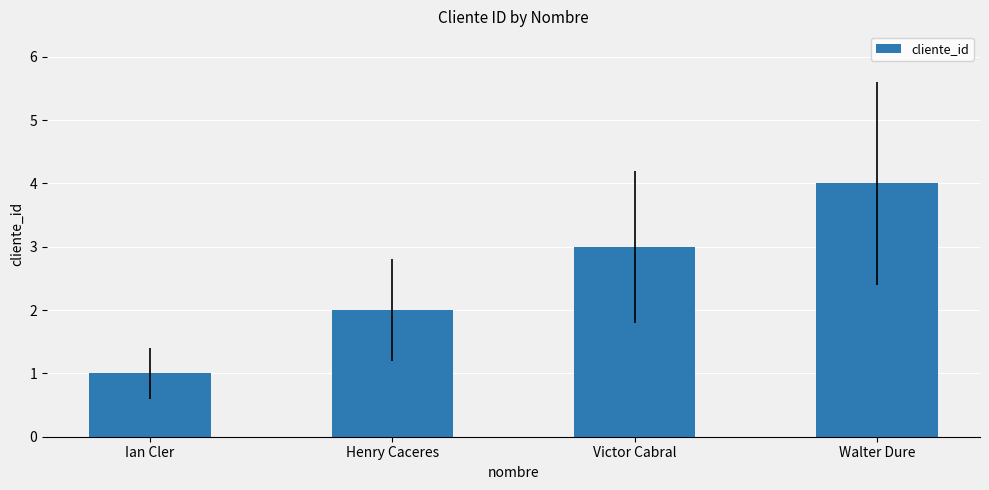

Which label corresponds to the largest value in the chart?

Walter Dure